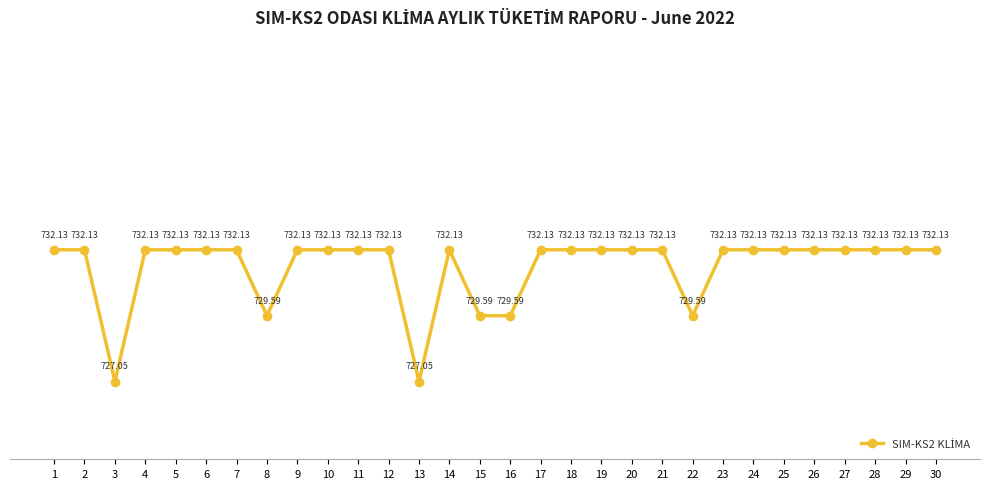

How many interior local valleys (lower than both neighbors) does the data have?

11